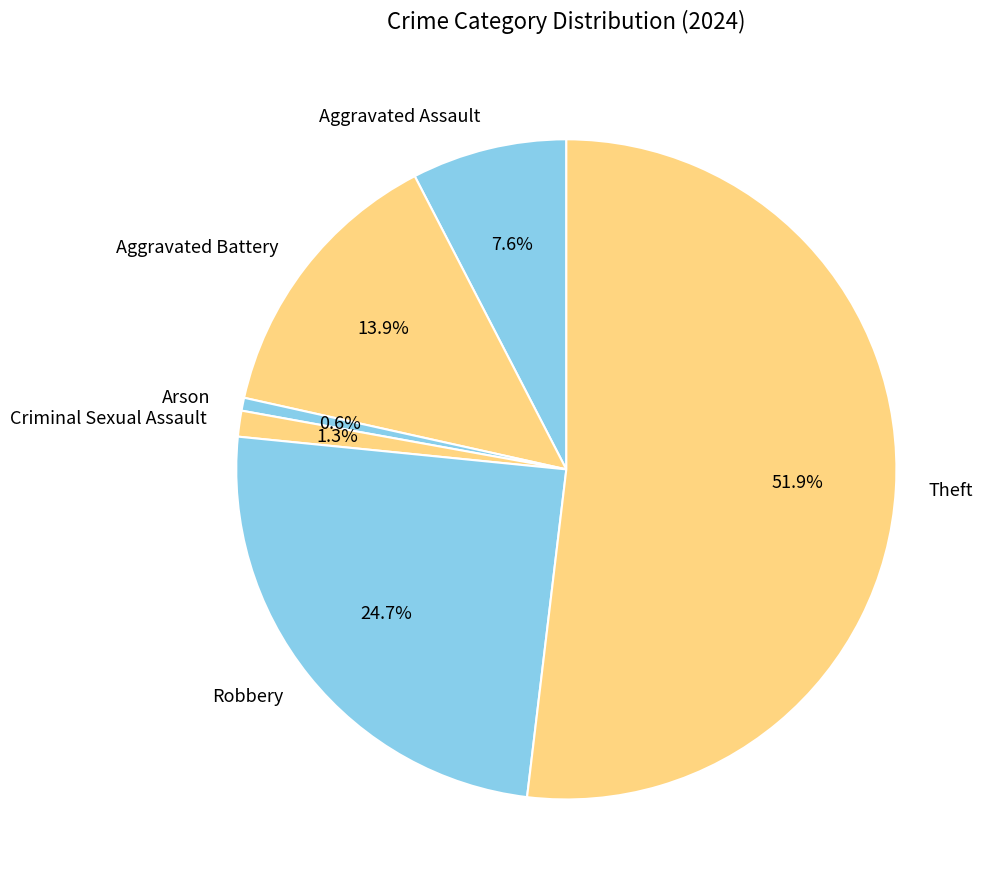

To the nearest percent, what portion does Robbery represent?

25%